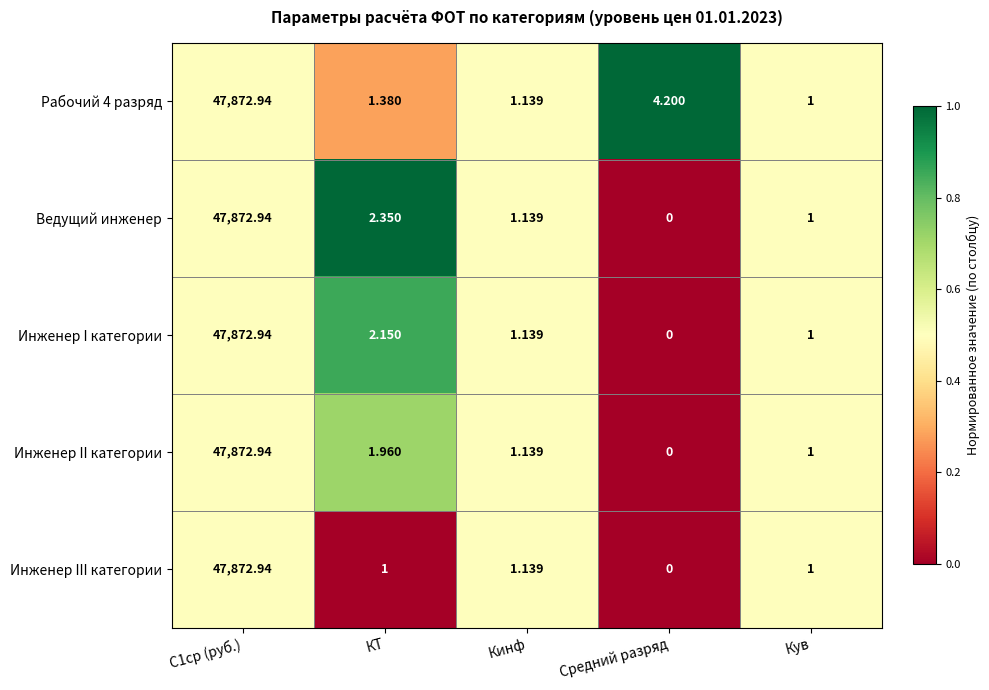

At which label is Ведущий инженер closest to 23936?

КТ